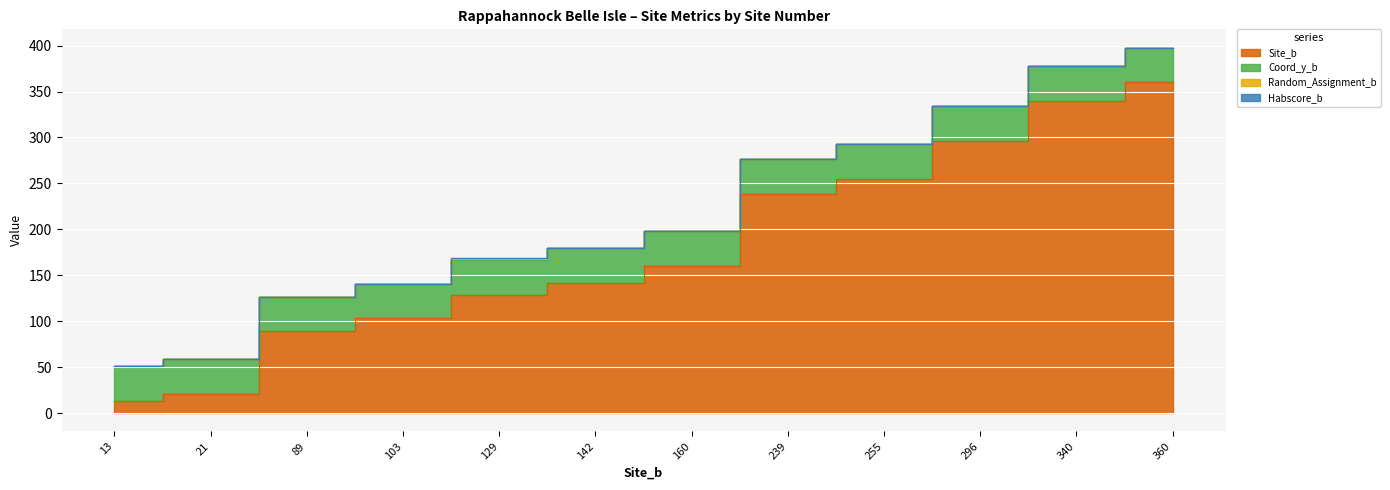

Is it true that Coord_y_b equals 58.8 at 21?

True